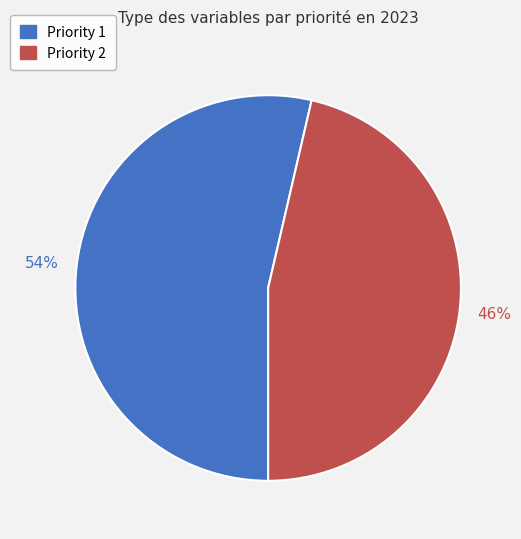

Is there any slice that represents more than half of the pie?

Yes